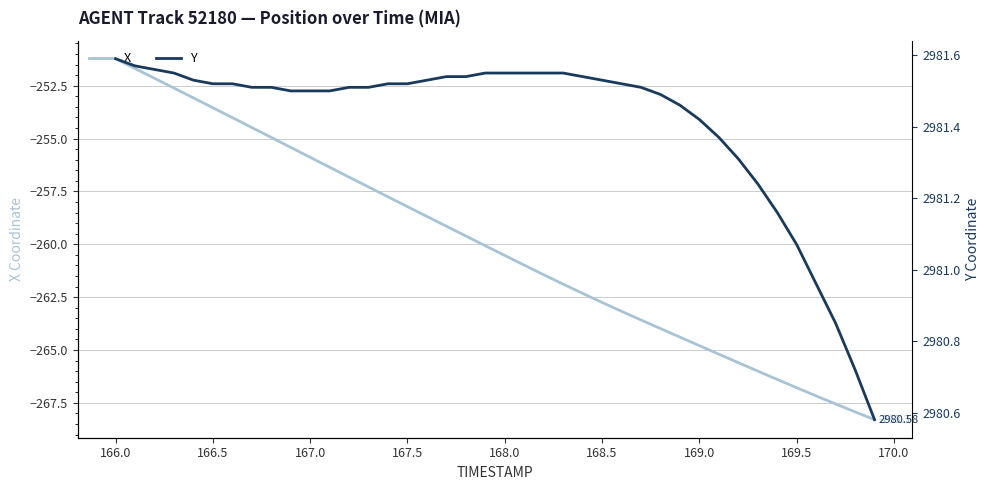

Is it true that X equals -94.8 at 167.0?

False